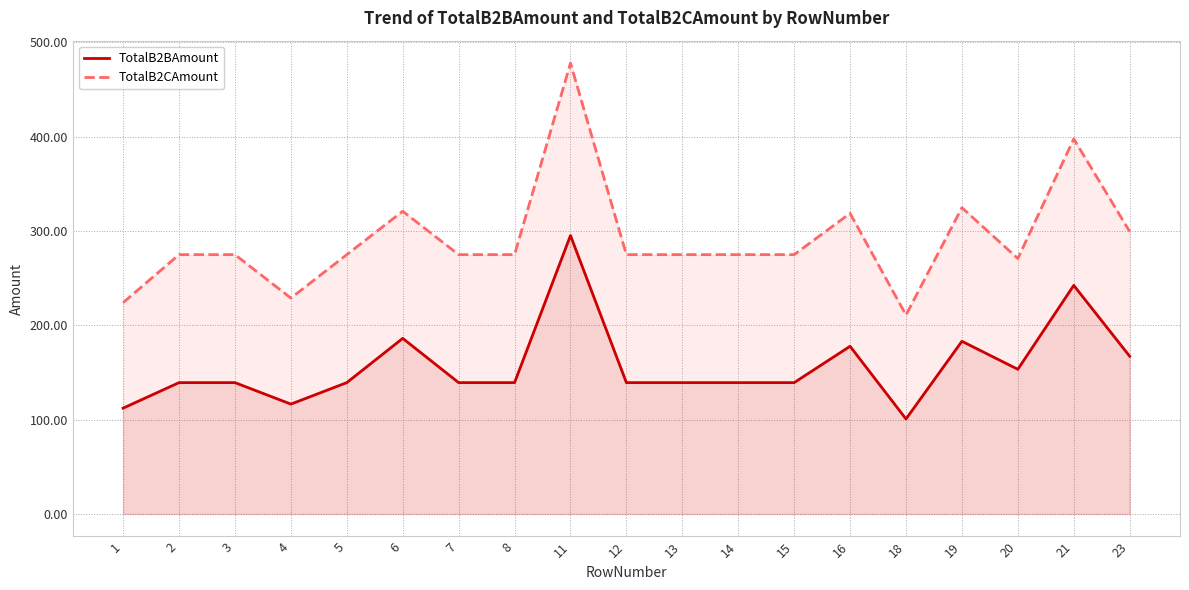

Reading left to right, transcribe all the data shown in this chart.

TotalB2BAmount: 1=112.2	2=139.2	3=139.2	4=116.5	5=139.2	6=186.2	7=139.2	8=139.2	11=295.2	12=139.2	13=139.2	14=139.2	15=139.2	16=177.8	18=100.7	19=183.1	20=153.4	21=242.3	23=167.2
TotalB2CAmount: 1=224.0	2=274.9	3=274.9	4=228.9	5=274.9	6=321.0	7=274.9	8=274.9	11=477.9	12=274.9	13=274.9	14=274.9	15=274.9	16=318.7	18=210.9	19=324.7	20=270.8	21=397.7	23=299.4